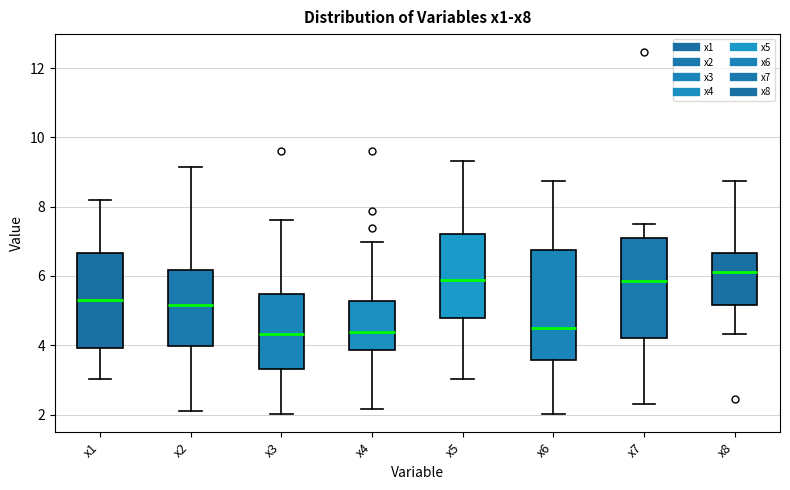

Which box is the tallest, from its lower edge to its upper edge?

x6